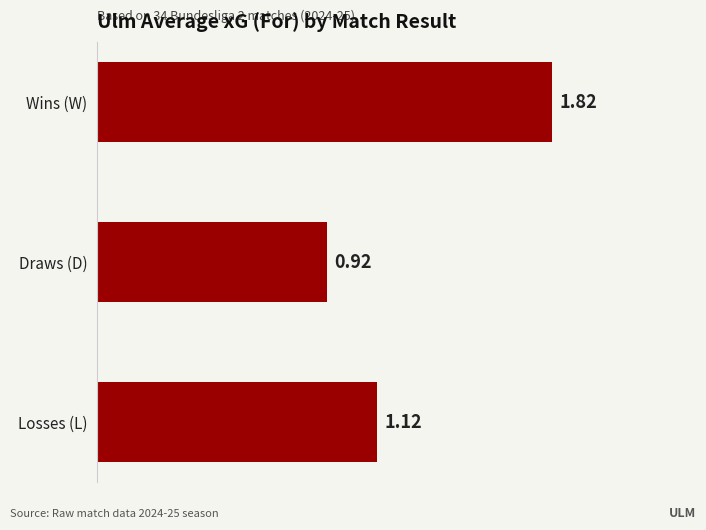

What is the average value?

1.3